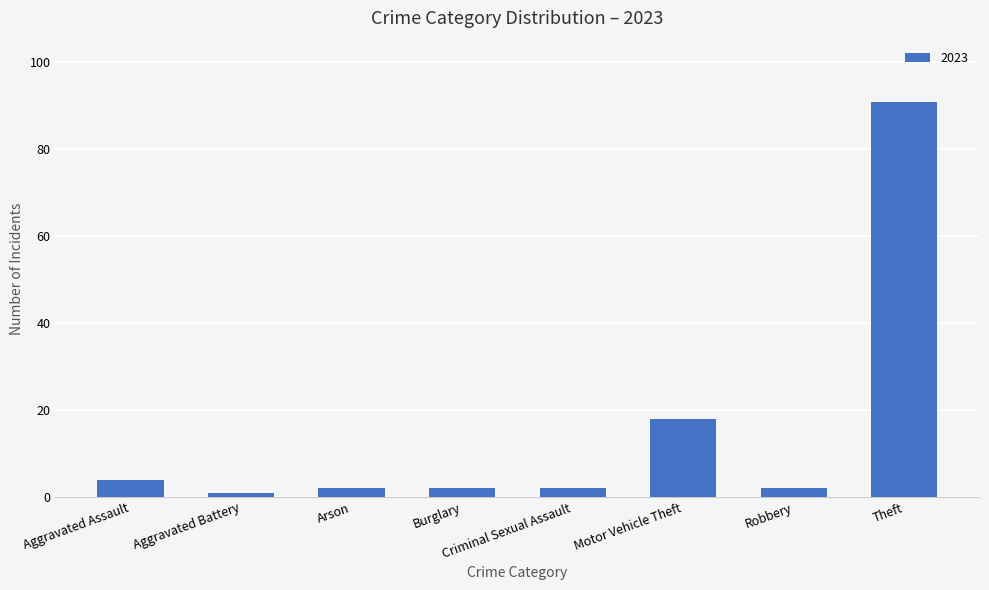

Where is the data nearest to the value 46?

Motor Vehicle Theft